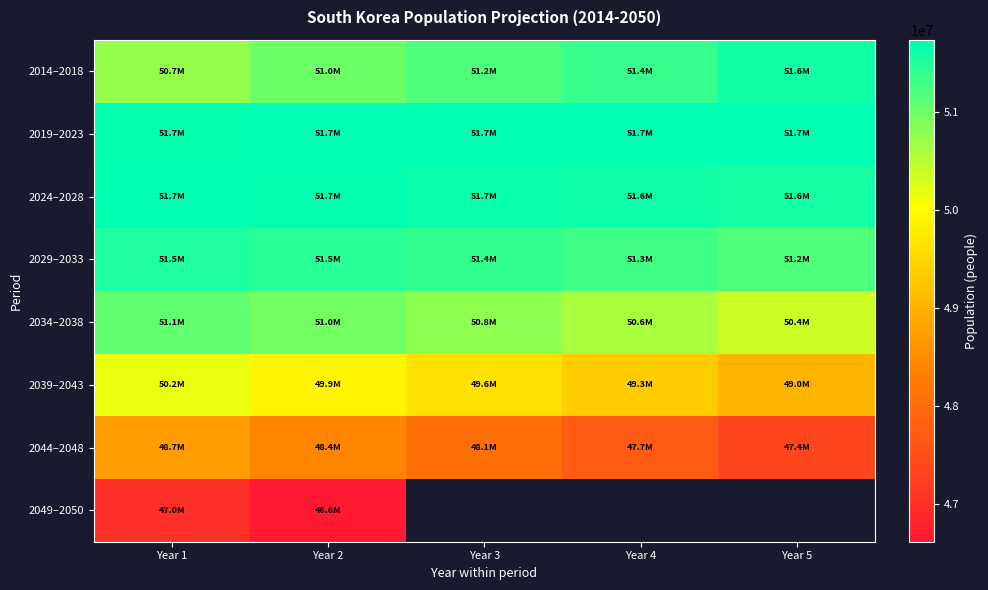

Rank the series by their maximum value, from lowest to highest.

2049–2050, 2044–2048, 2039–2043, 2034–2038, 2029–2033, 2014–2018, 2024–2028, 2019–2023